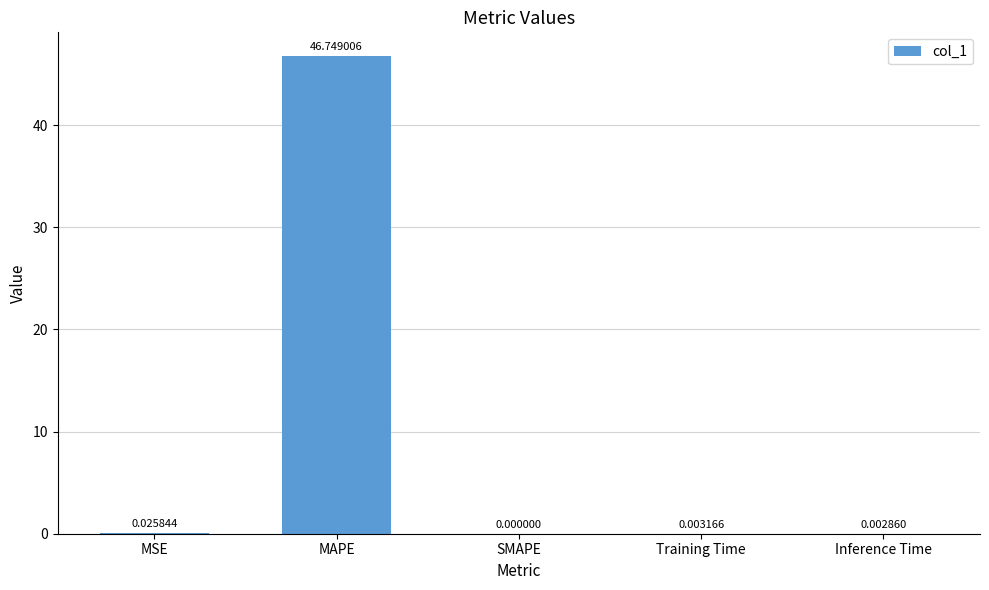

Which label corresponds to the largest value in the chart?

MAPE